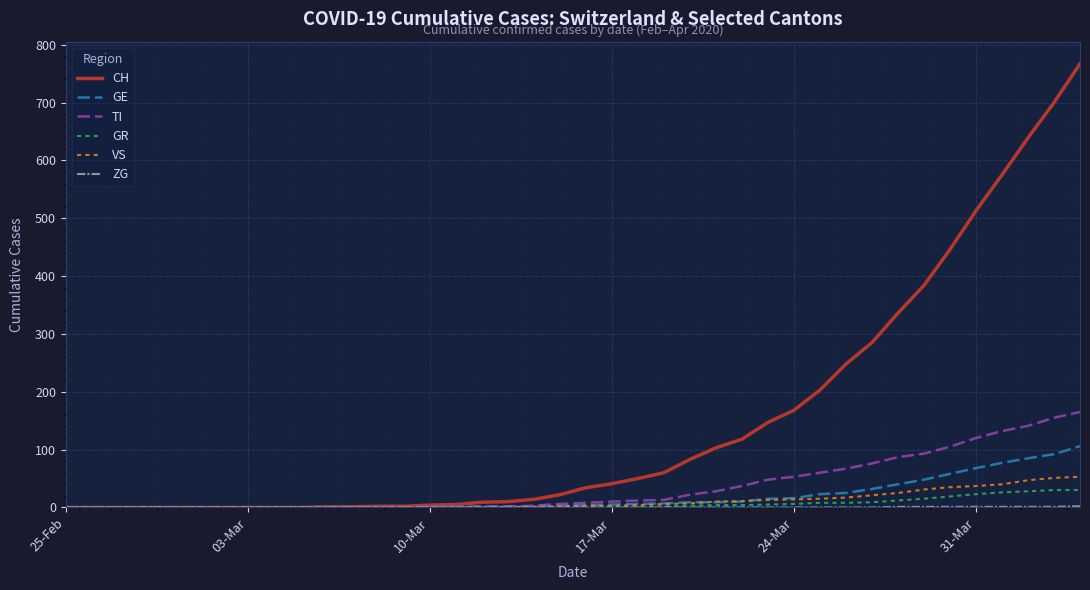

What is the maximum value shown in the chart?

767